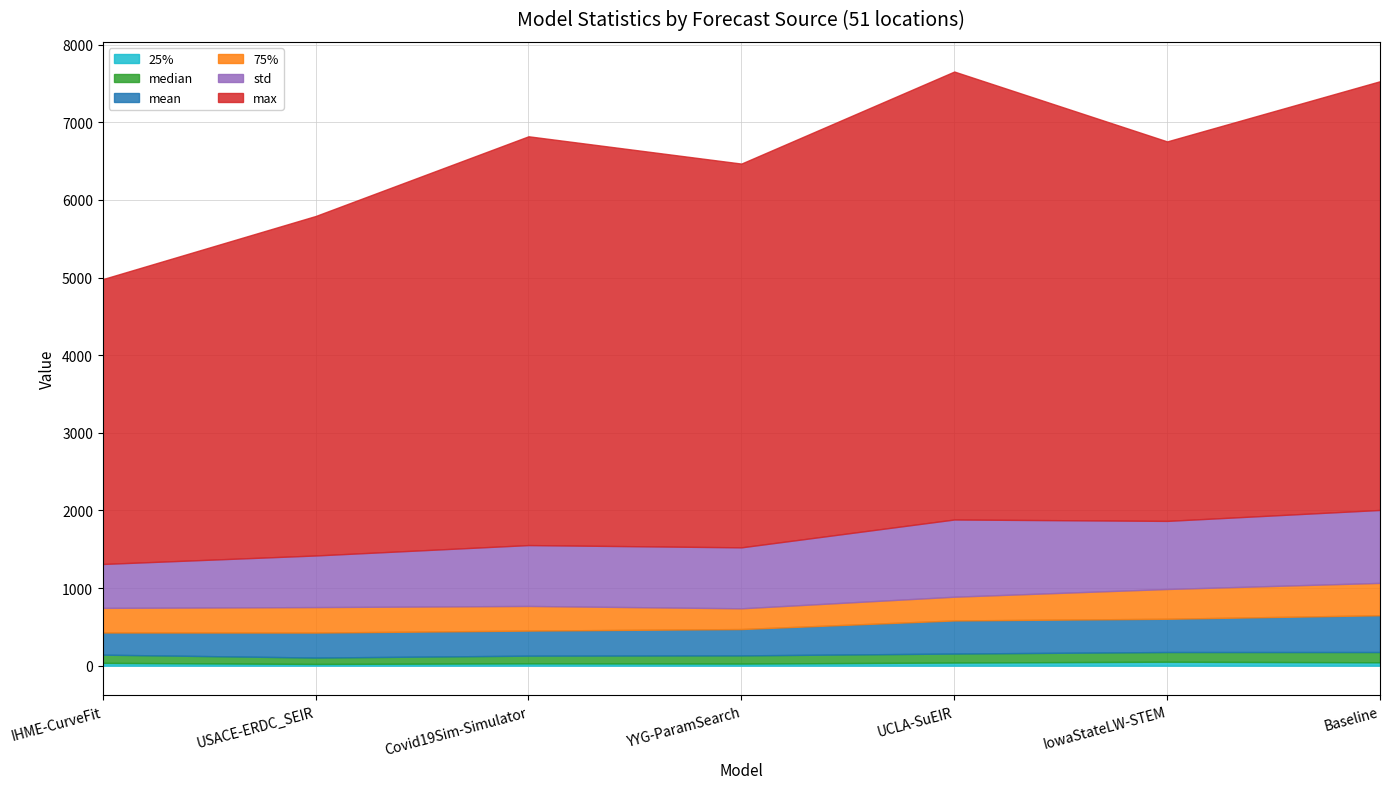

Which category has the highest value across all series?

UCLA-SuEIR